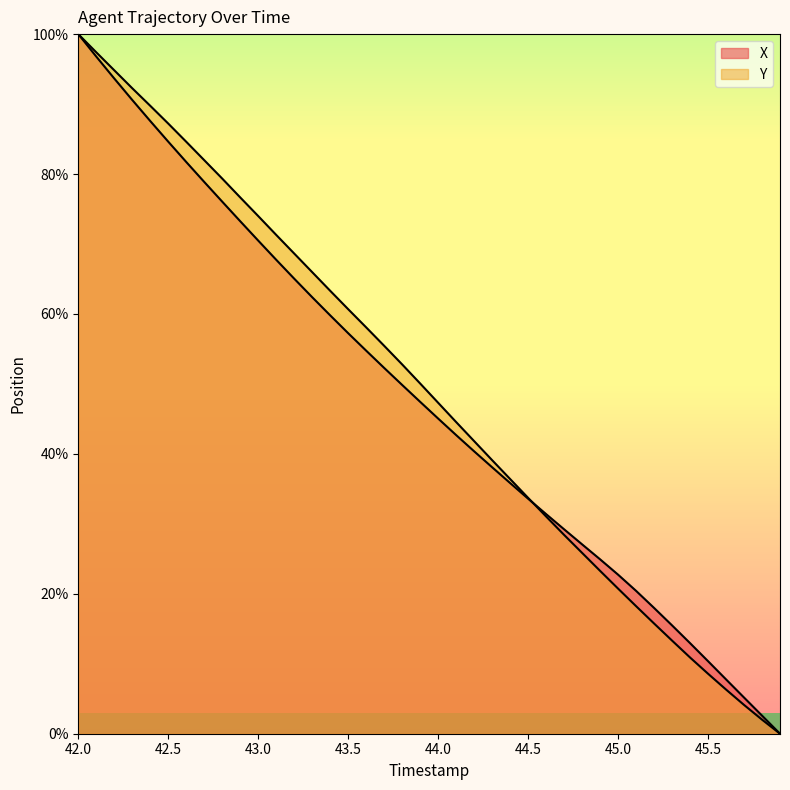

What position from the right is 44.3?

17